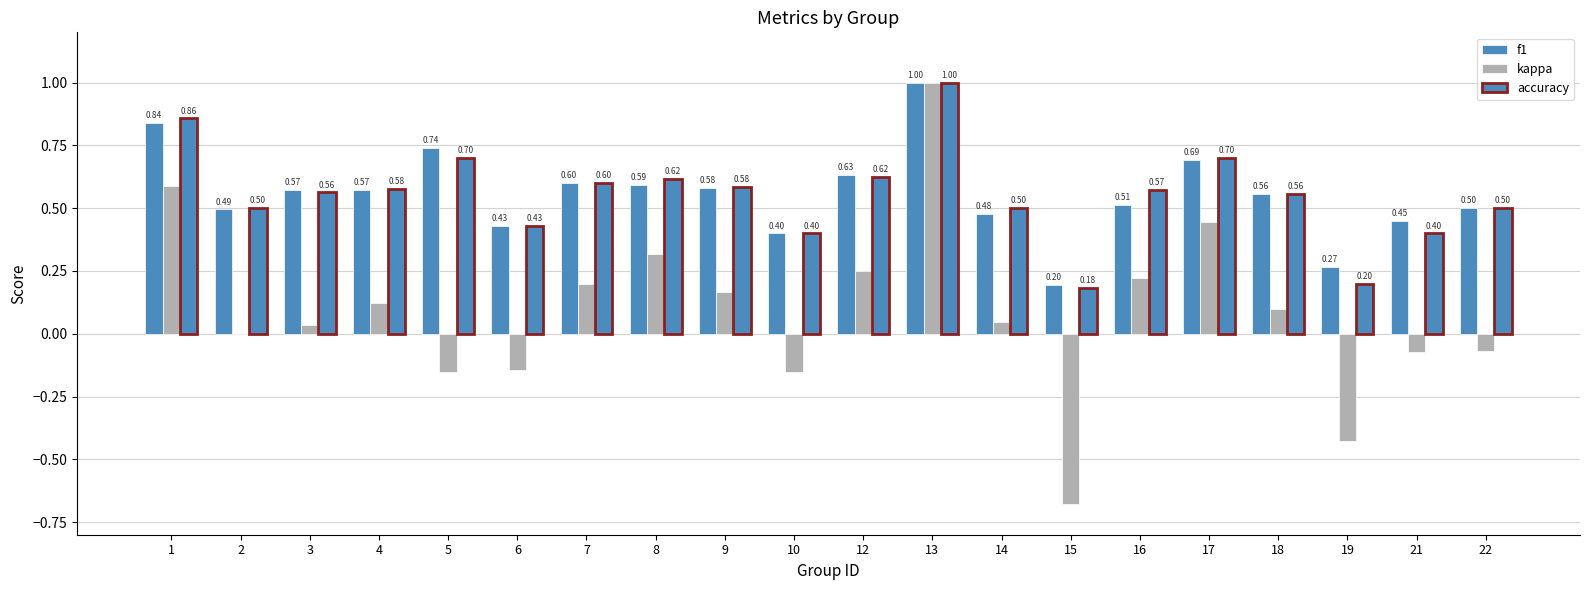

How many data points does each series have?

20